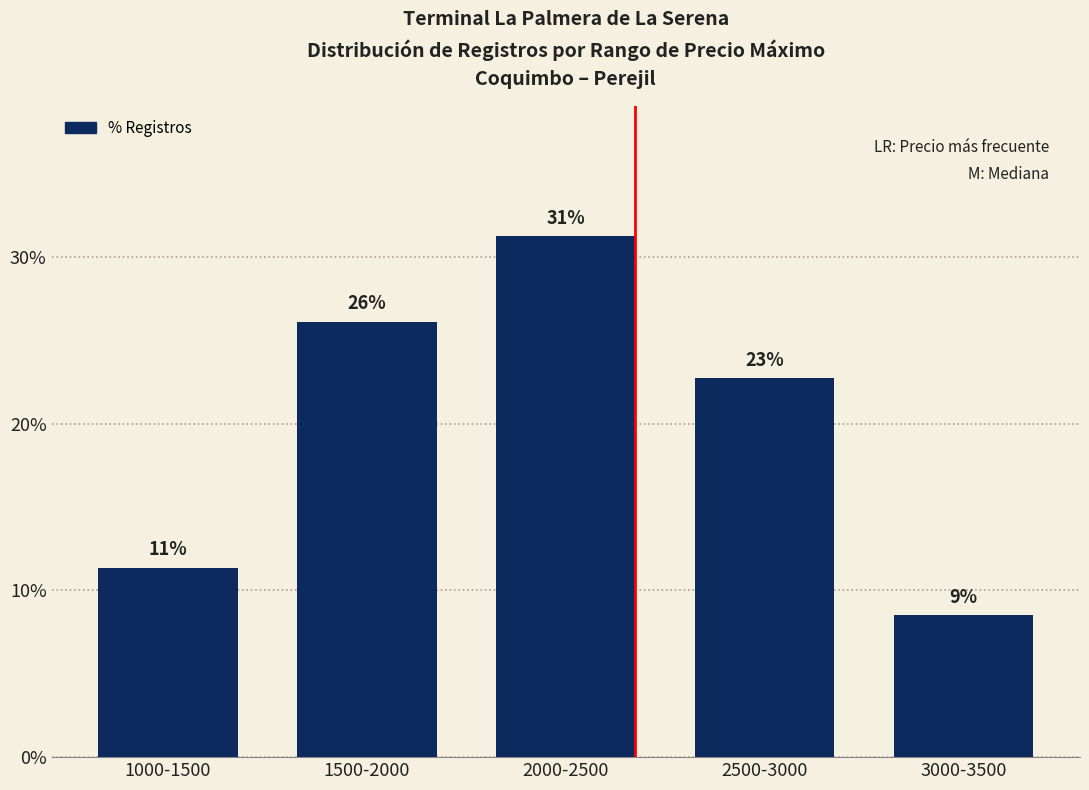

What is the change in value from 2000-2500 to 2500-3000?

-8.5